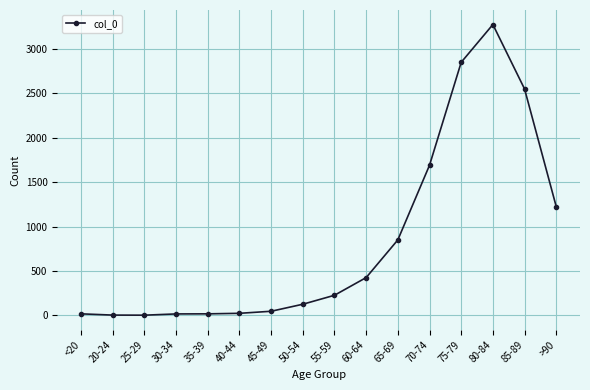

What is the average value?

834